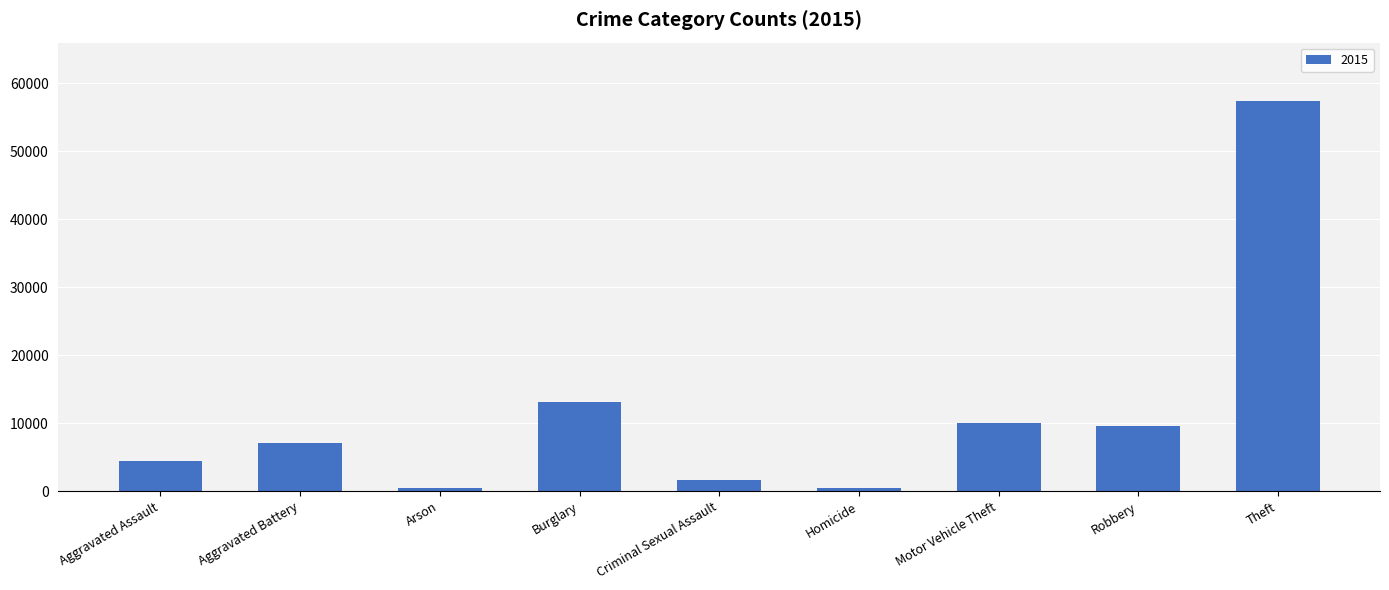

What is the difference between the maximum and minimum values?

56902